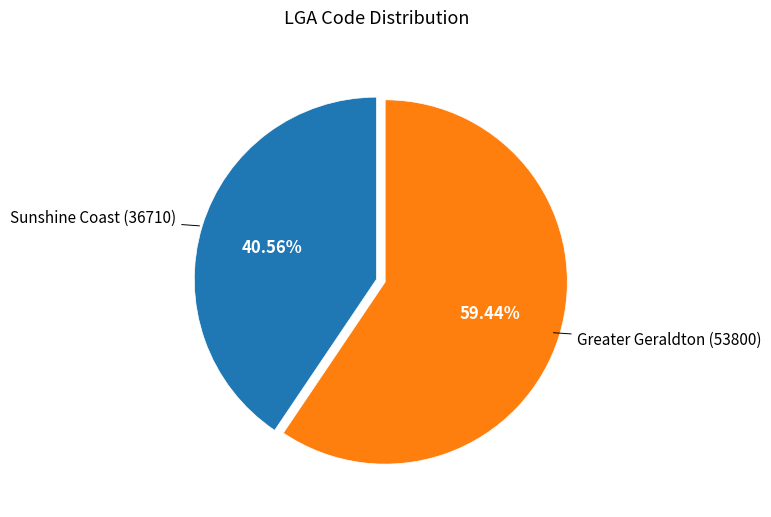

Does any single category account for the majority?

Yes